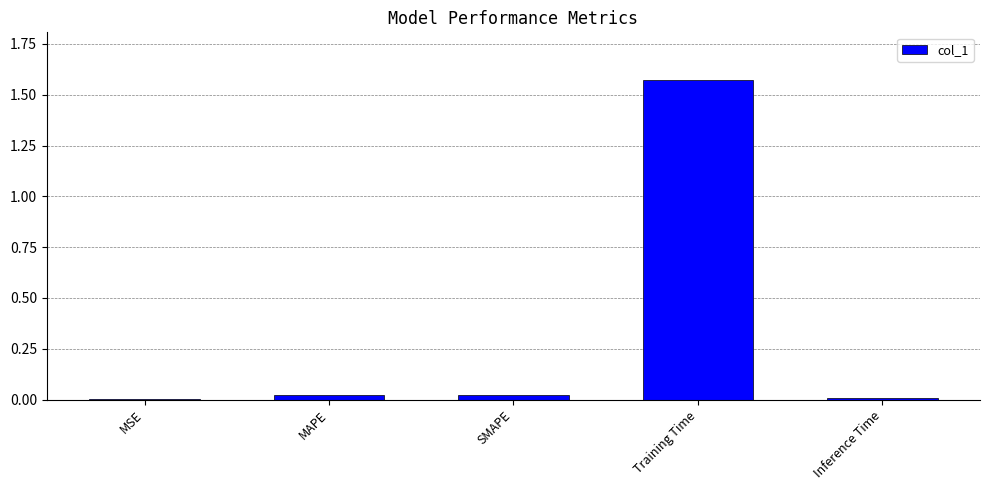

Which has a higher value, SMAPE or MSE?

SMAPE